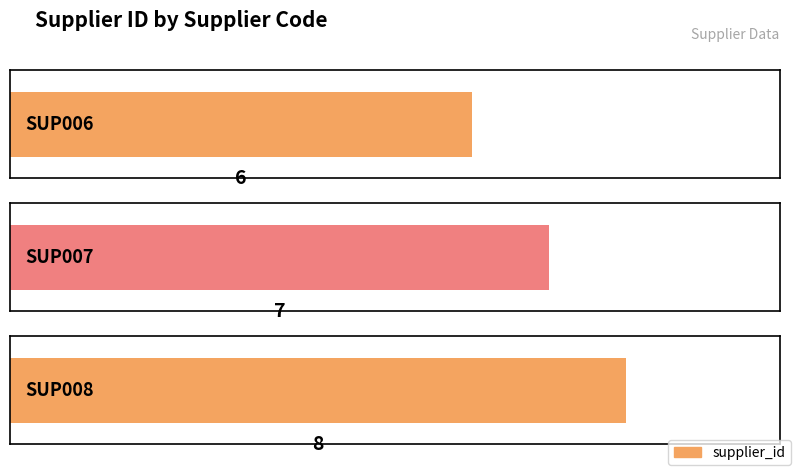

Between SUP007 and SUP006, which is larger?

SUP007